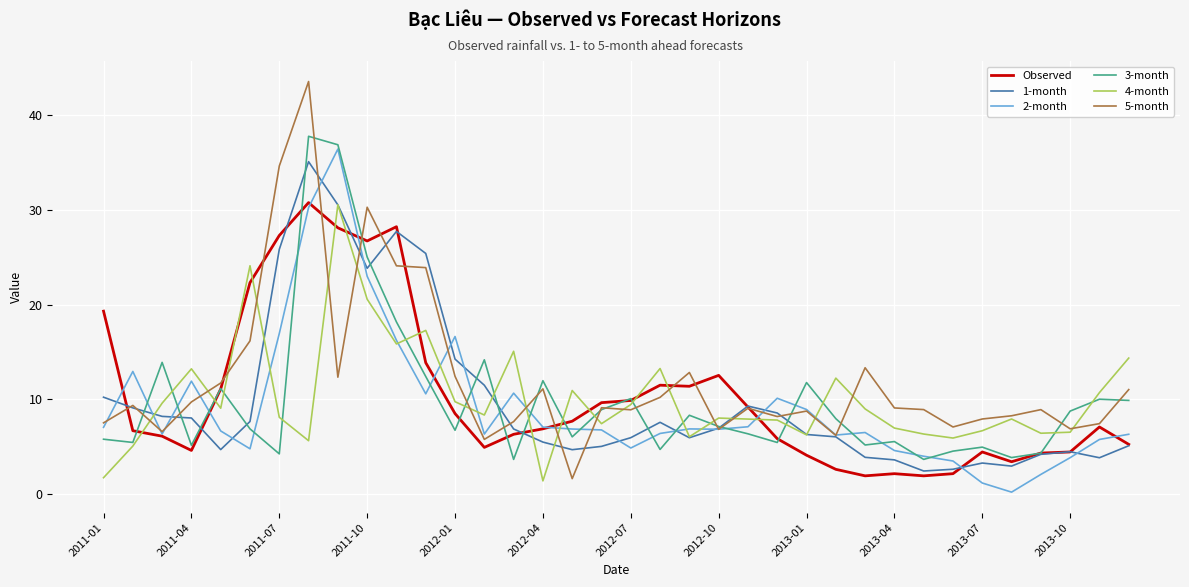

Which series has the widest spread of values?

5-month